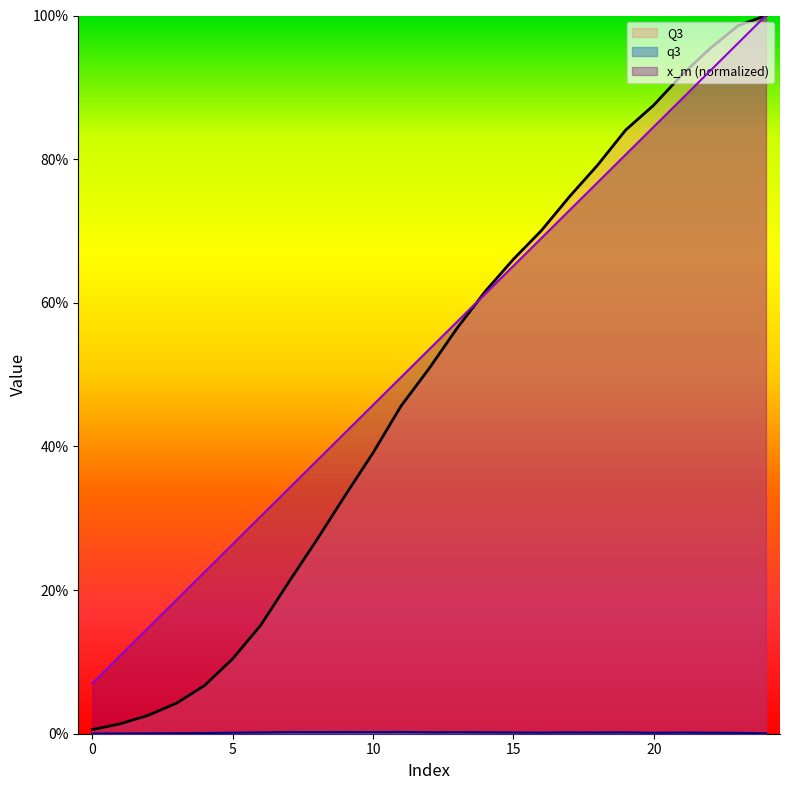

The Q3 series shows 1.0 at 23. True or false?

True